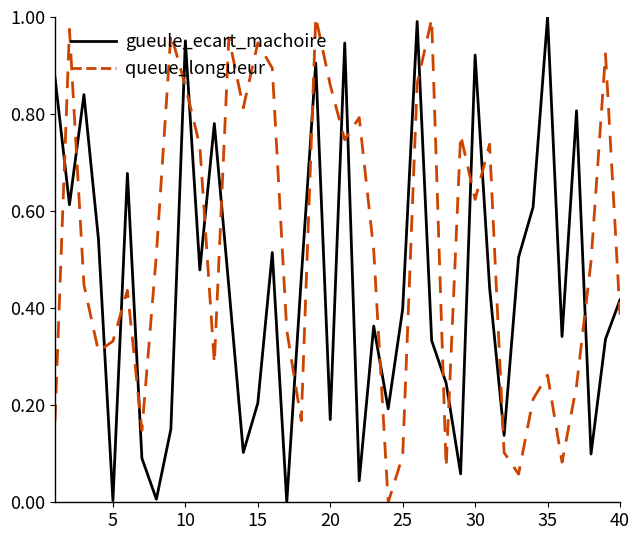

How many intersections are there between gueule_ecart_machoire and queue_longueur?

22